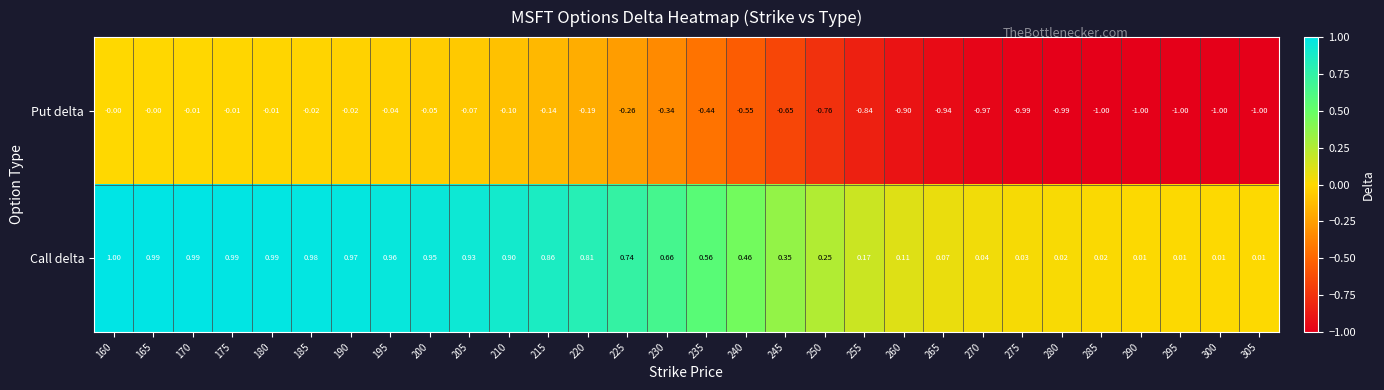

Rank the series by their average value, from lowest to highest.

Put delta, Call delta